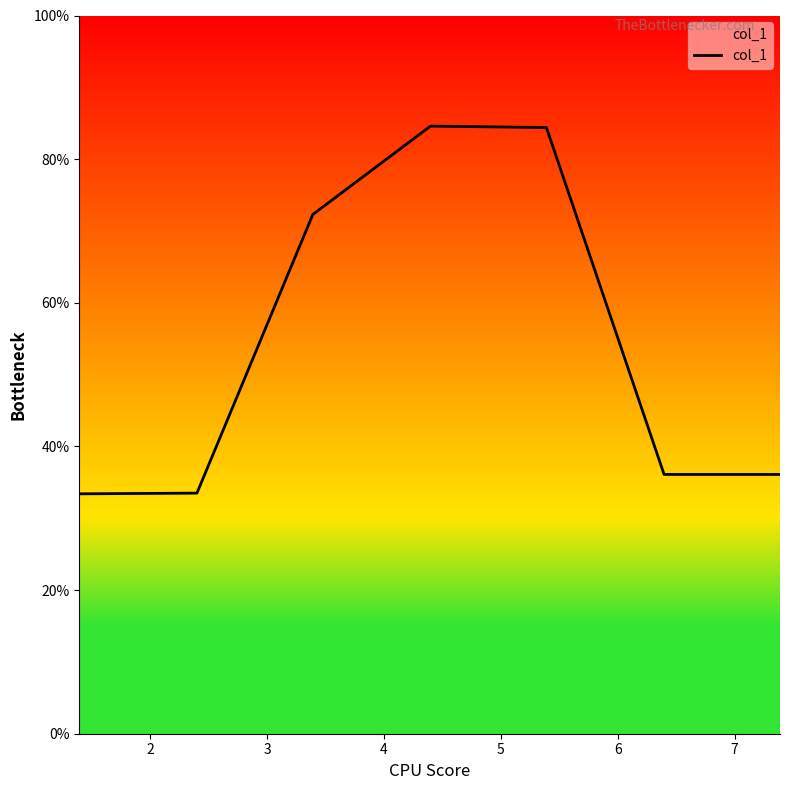

Is this an area chart (filled region under the line)?

No